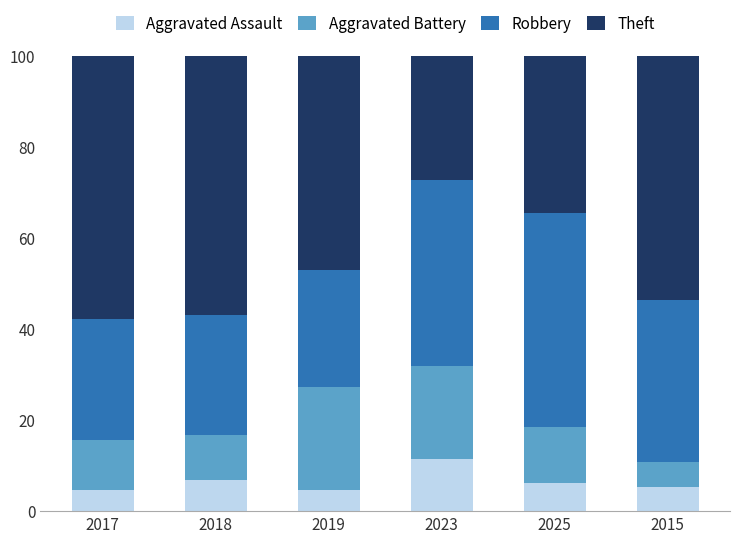

What is the total value across all series at 2015?

100.0